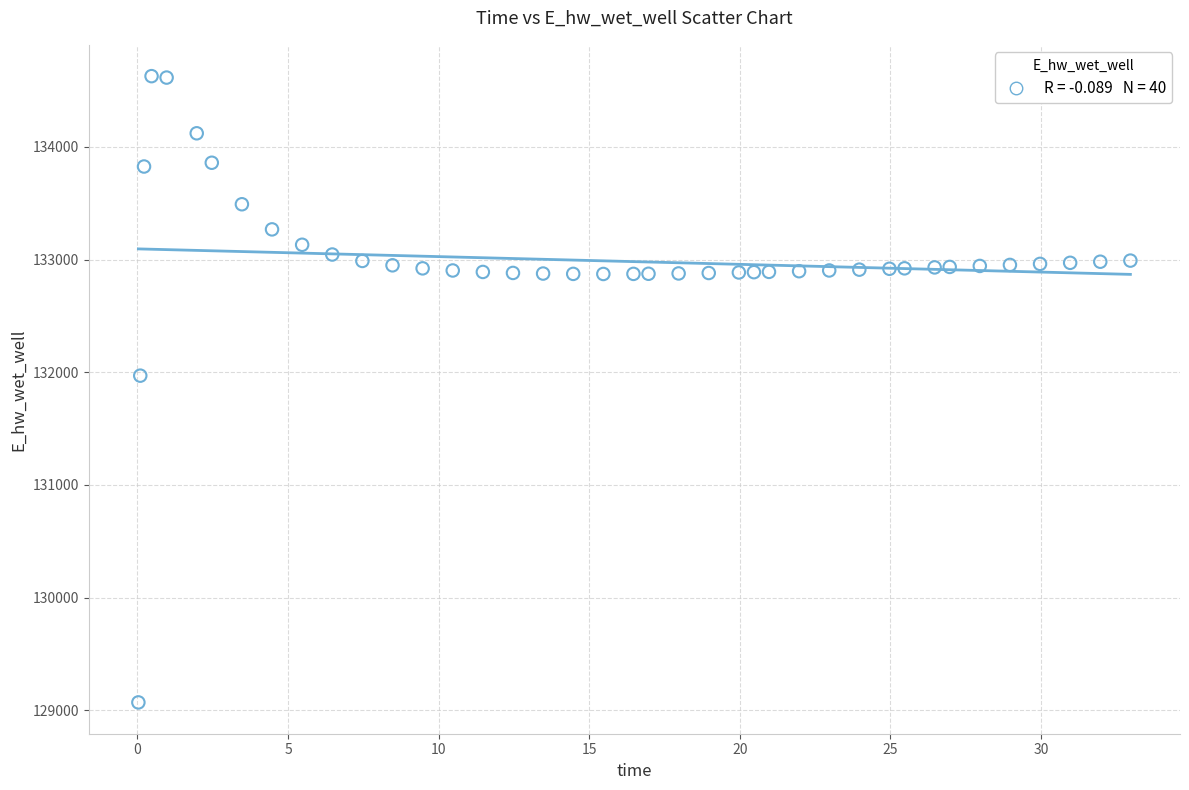

What Y value in the scatter plot is closest to 131849?

131970.0